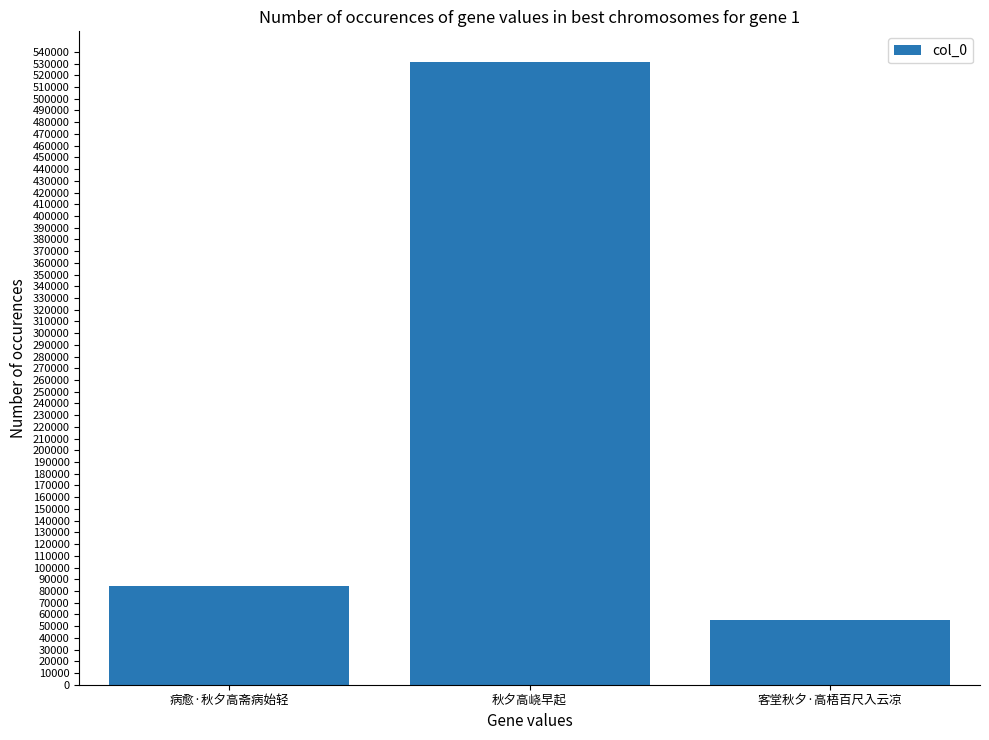

What is the label of the 2nd bar from the left?

秋夕高峣早起